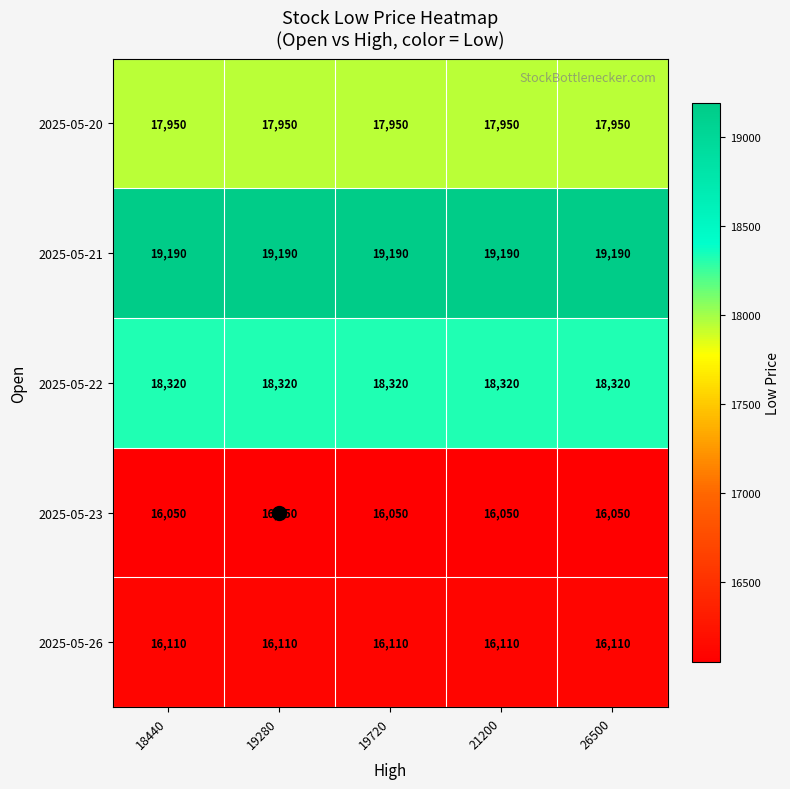

What is the sum of the 2025-05-26 values at 19720 and 21200?

32220